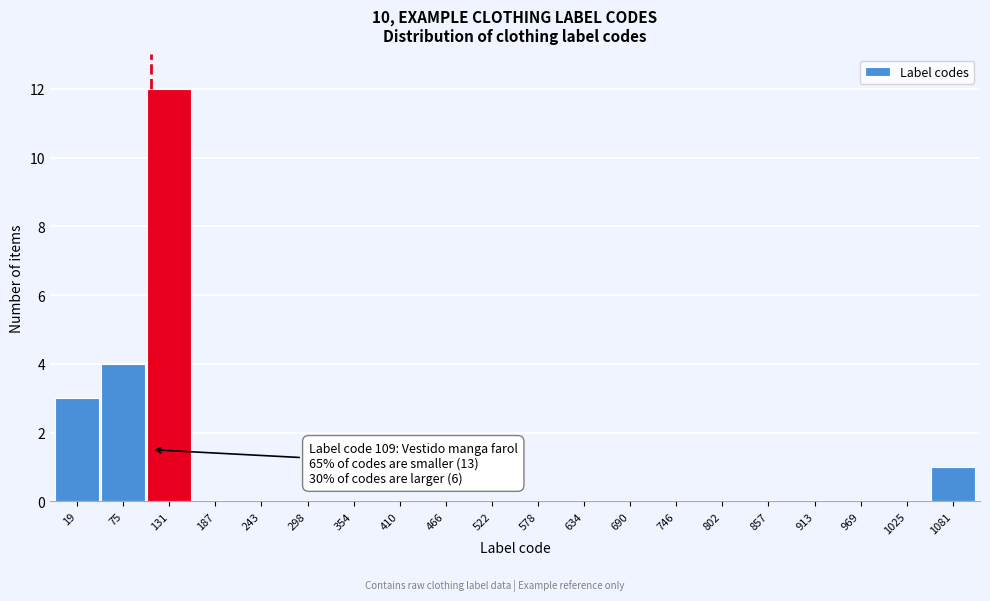

Which range on the x-axis has the tallest bar?

100 to 160